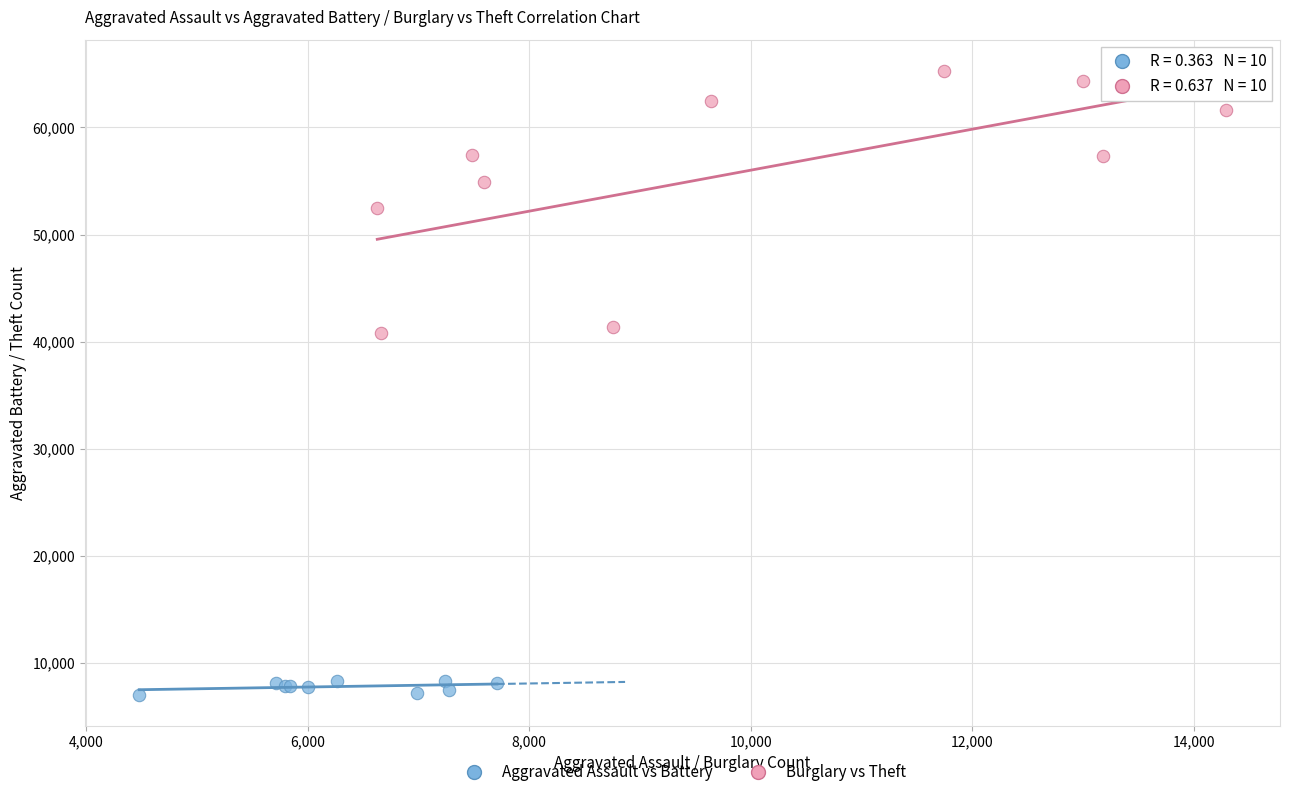

Which series contains the lowest Y value?

Aggravated Assault vs Battery